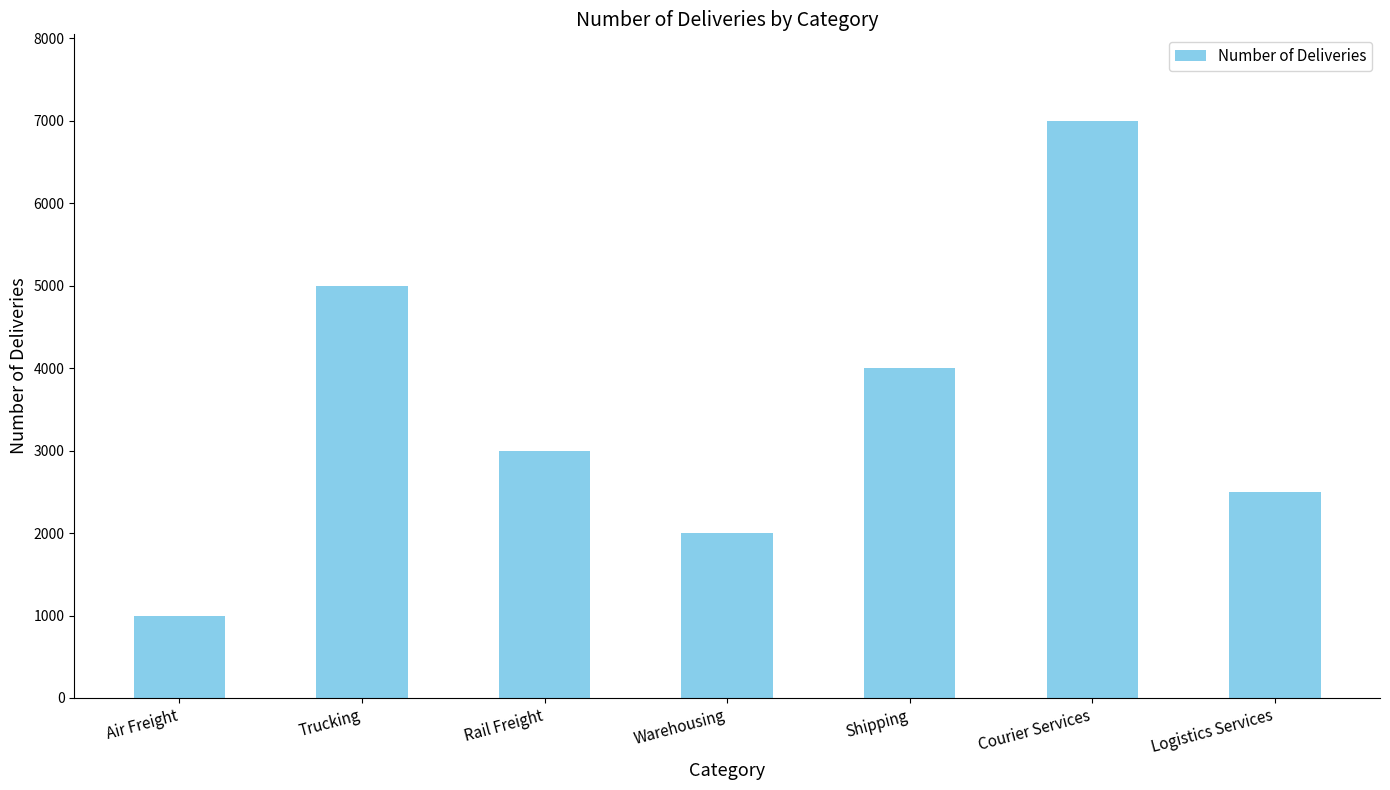

What is the change in value from Air Freight to Logistics Services?

+1500